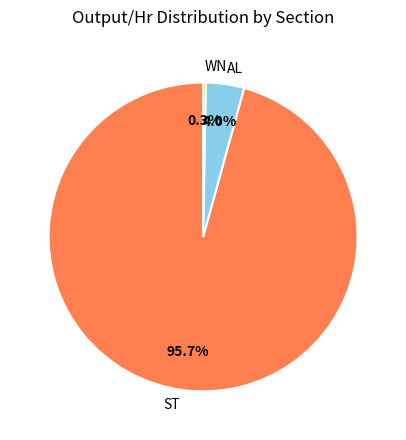

To the nearest percent, what is the average slice percentage?

33%